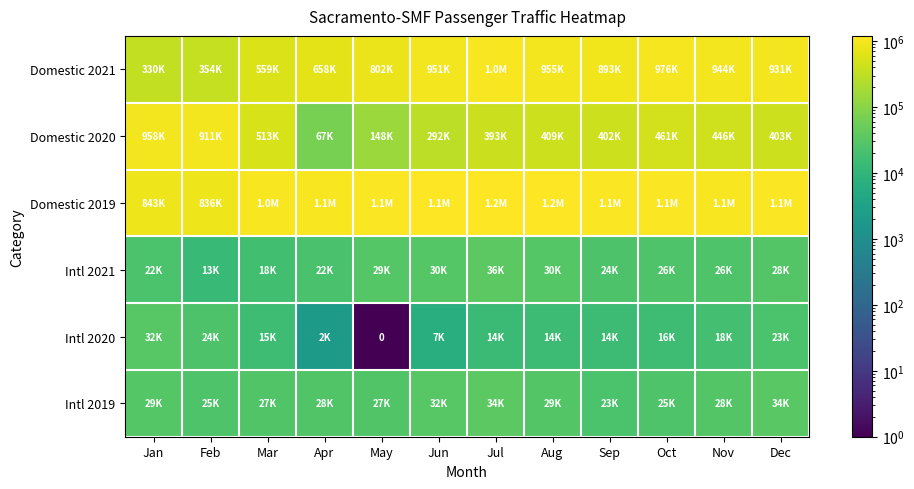

What is the smallest value displayed?

1